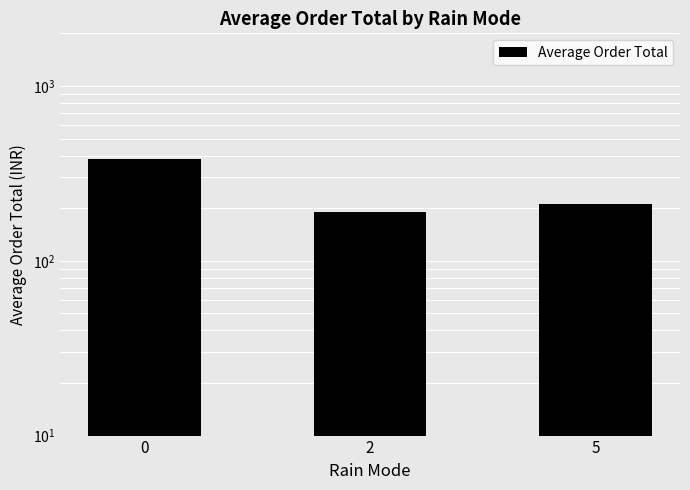

What is the value of the 1st bar from the left?

382.0